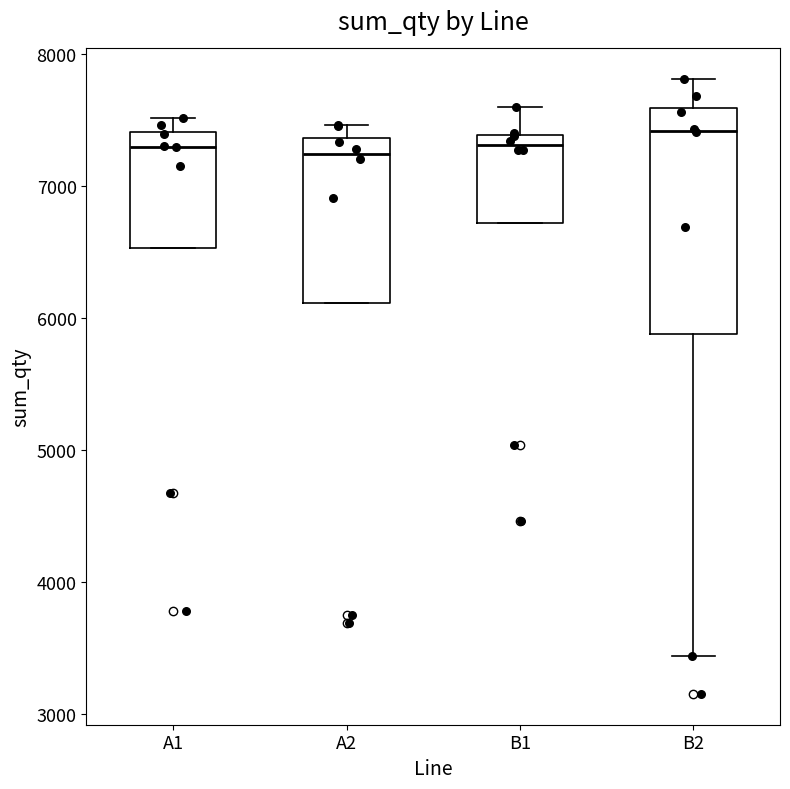

Where is the upper edge of the box for A2 on the y-axis? The values are not printed on the chart, so give them approximately, as read against the axis.

7400